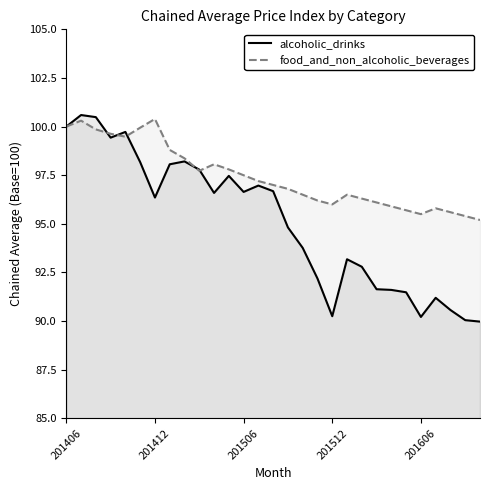

Does the chart have visible grid lines?

No